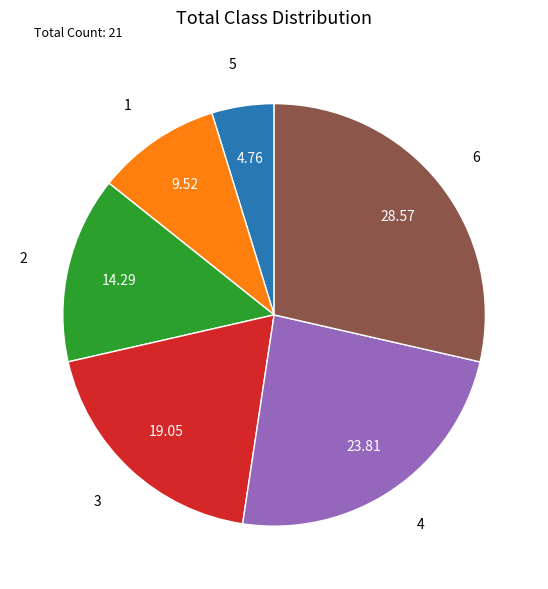

Is there a majority slice in this chart?

No